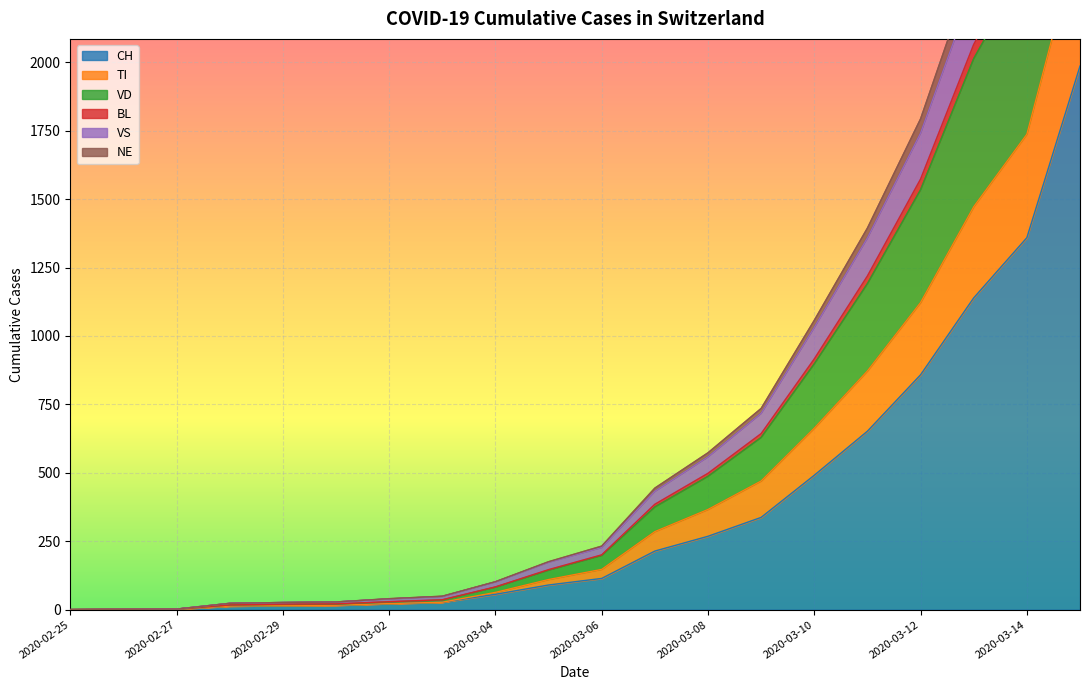

At which category does the chart reach its minimum across all series?

2020-02-25